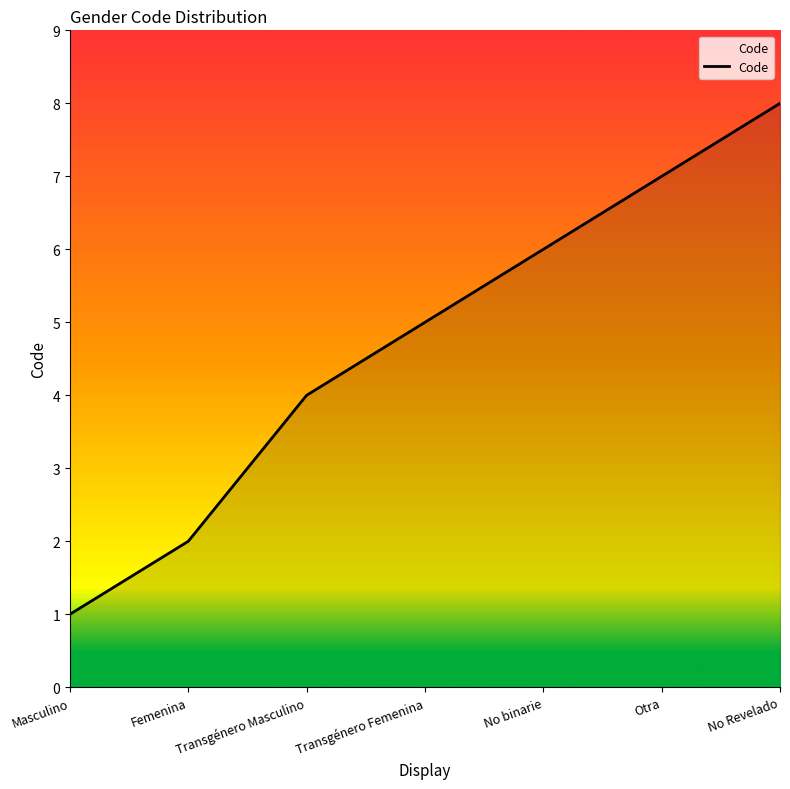

How many lines are shown in the chart?

1